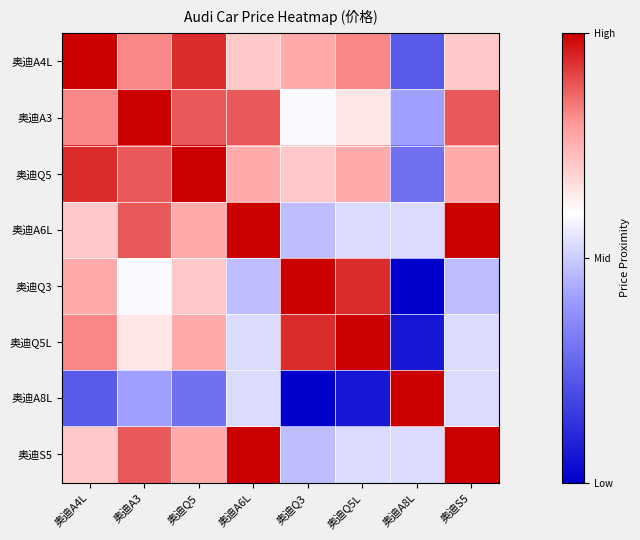

What is the difference between the highest and lowest values at 奥迪Q5?

0.7